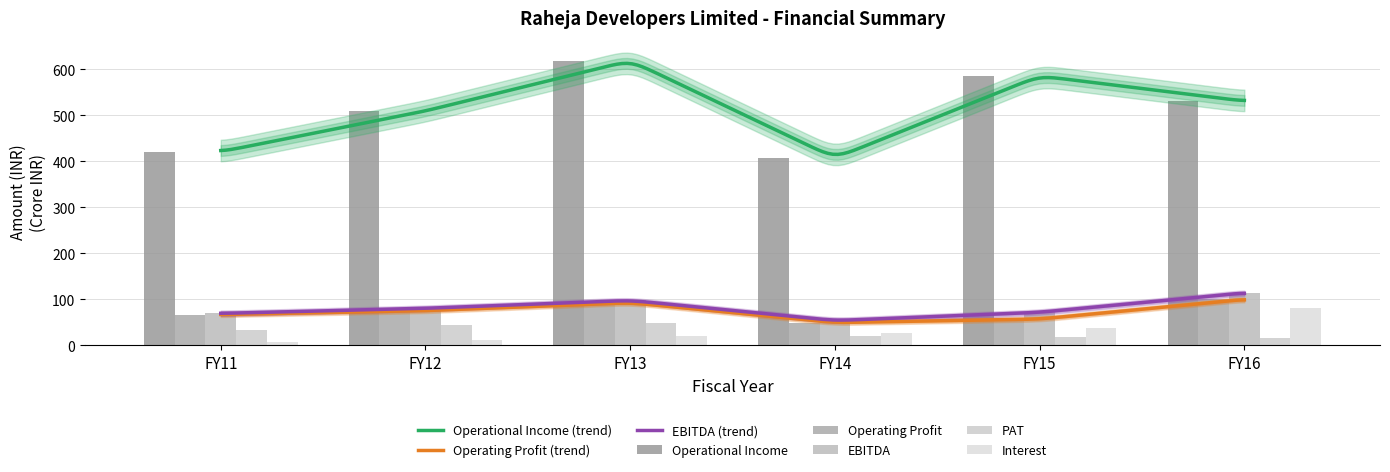

Which series has the largest total across all categories?

Operational Income